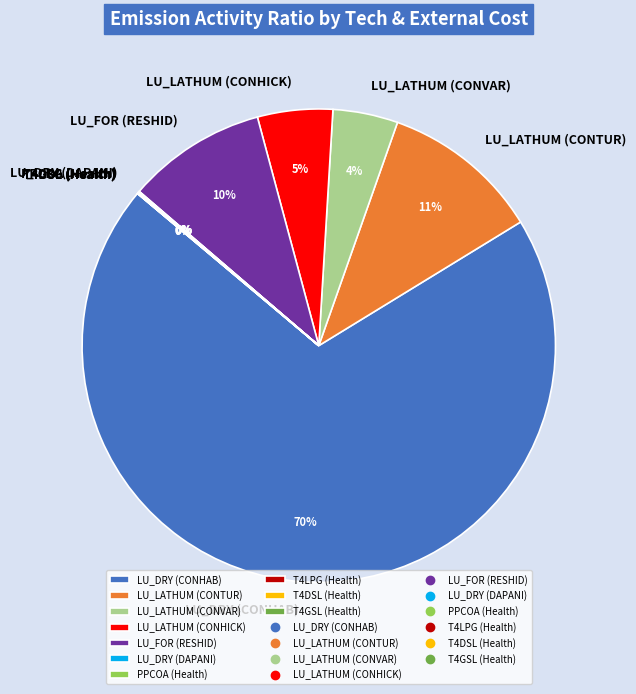

To the nearest percent, what is the average slice percentage?

10%